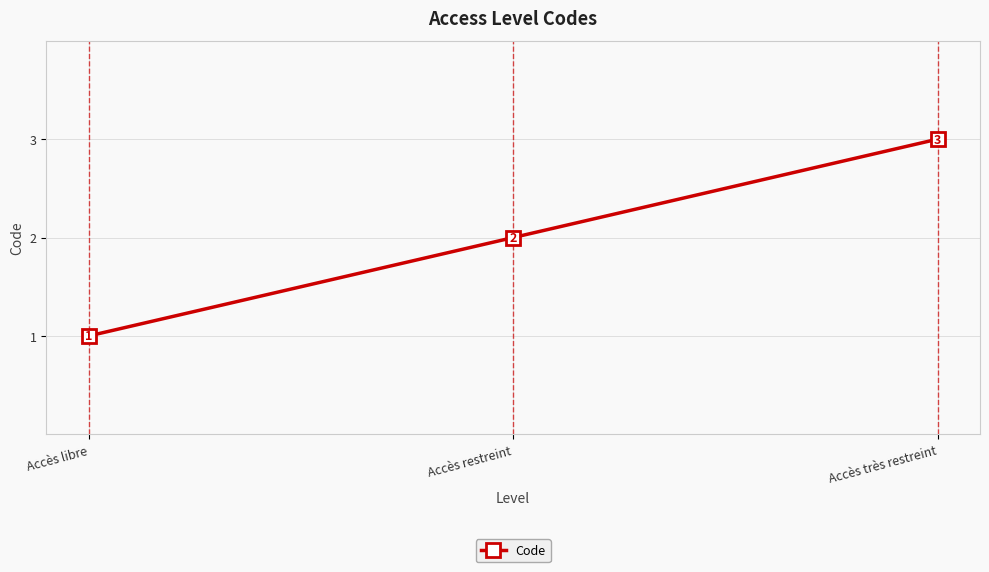

What is the label of the 1st point from the right?

Accès très restreint